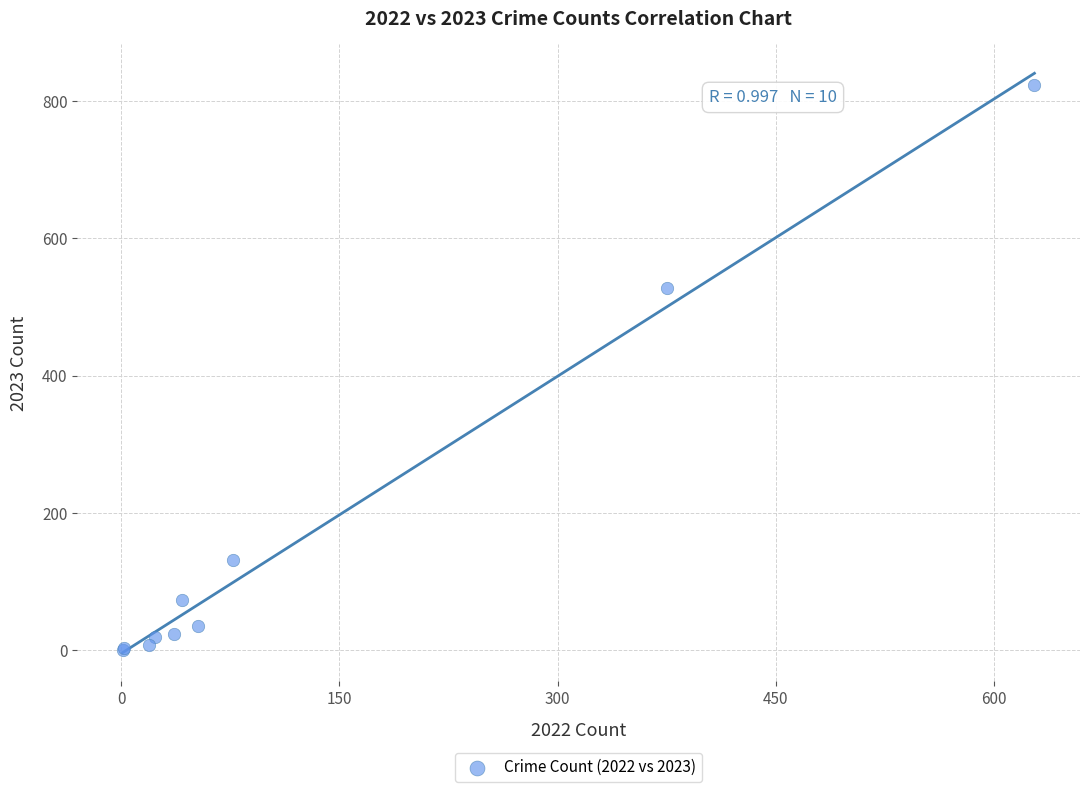

What Y value in the scatter plot is closest to 412?

528